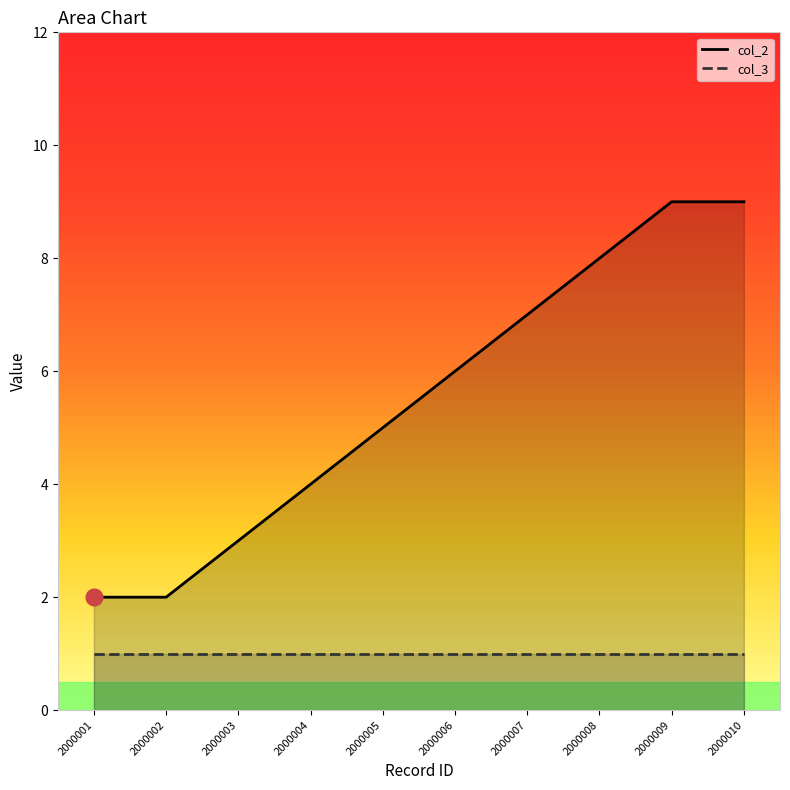

What is the sum of the col_3 values at 2000007 and 2000005?

2